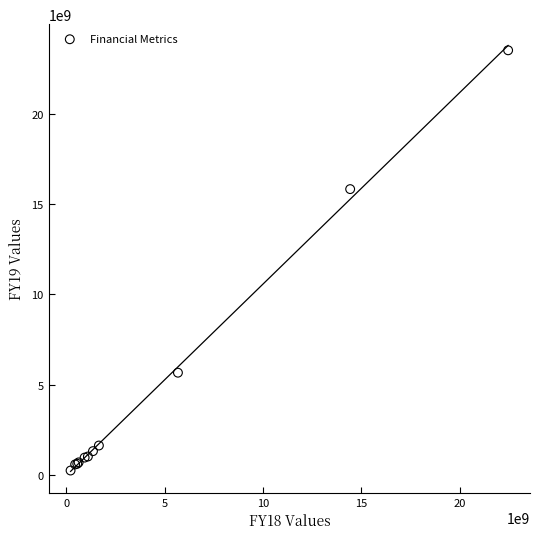

What Y value in the scatter plot is closest to 11888099062?

15842899856.7